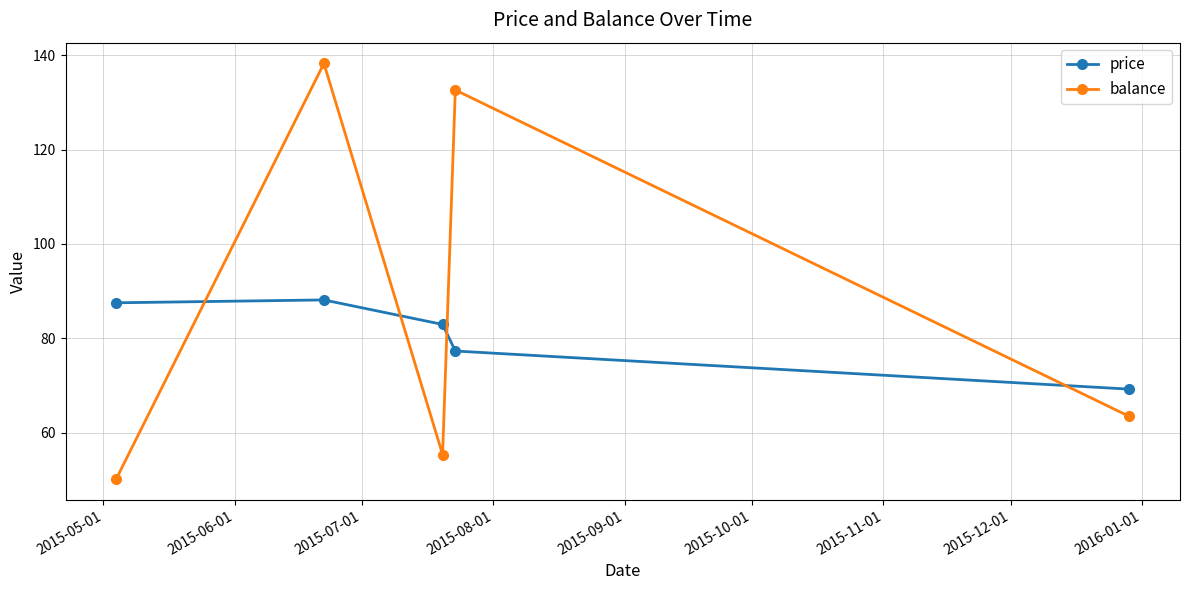

What is the greatest value displayed?

138.3